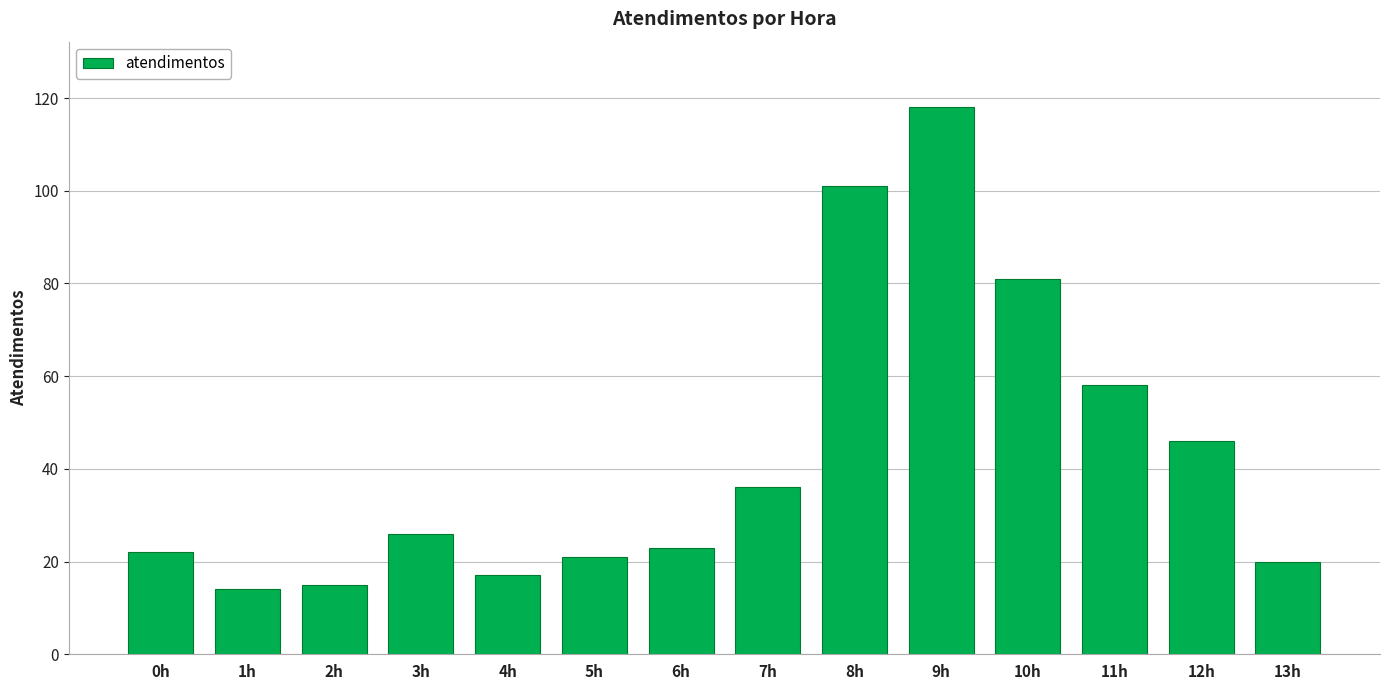

What is the maximum value shown in the chart?

118